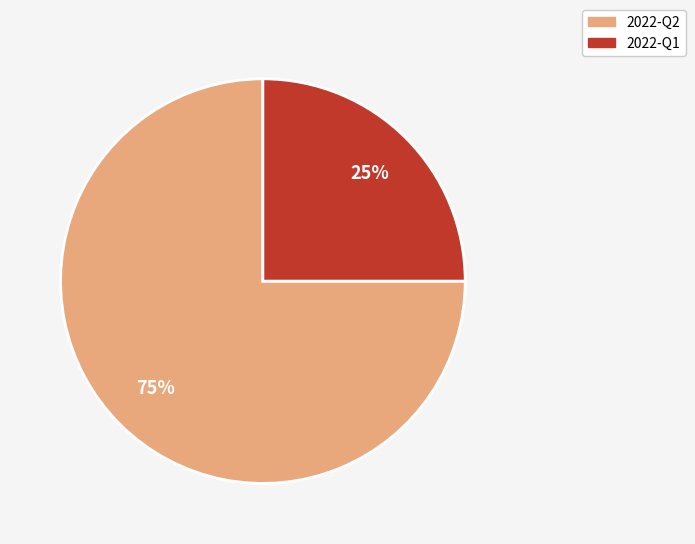

Is there a majority slice in this chart?

Yes